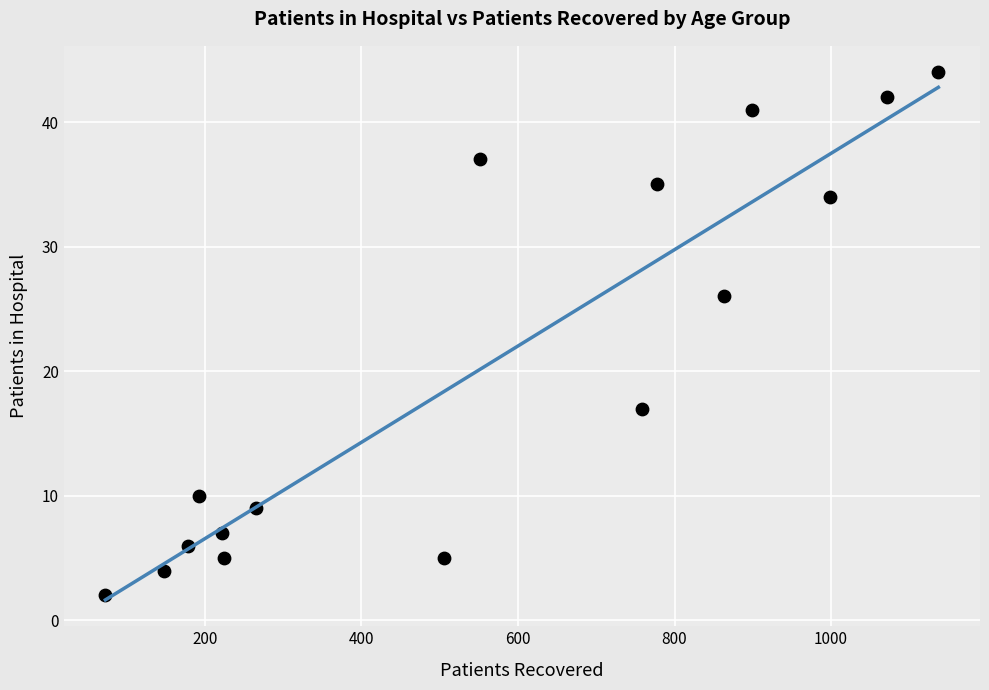

What Y value in the scatter plot is closest to 23?

26